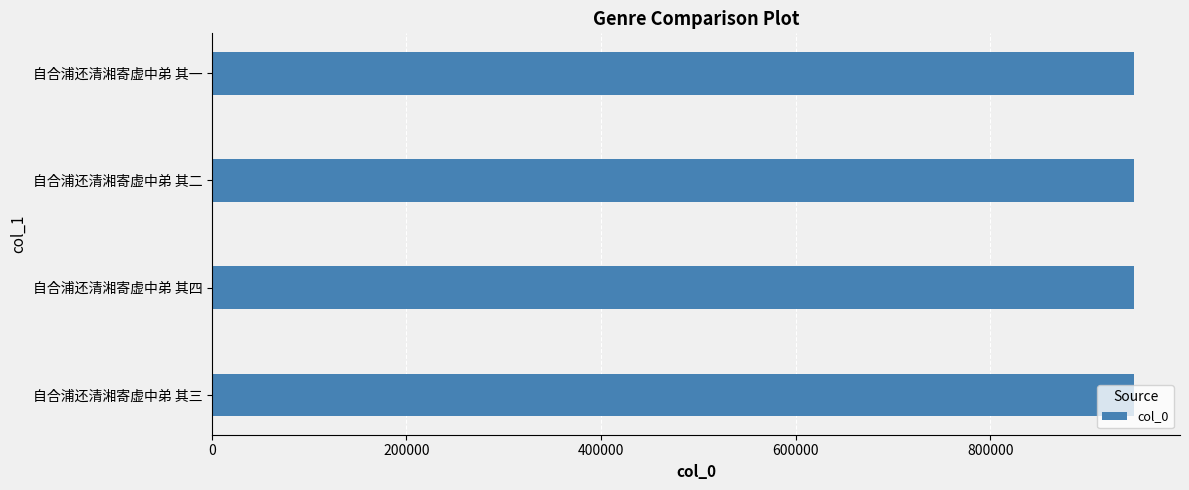

The value at 自合浦还清湘寄虚中弟 其一 is 439700. True or false?

False